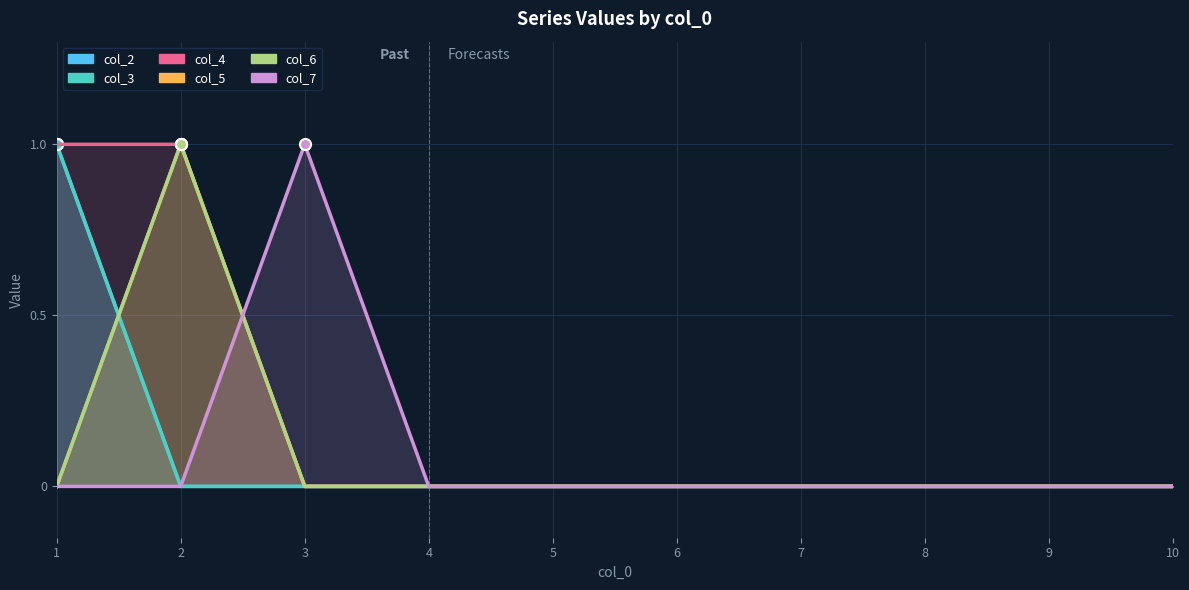

Which series has the widest spread of values?

col_2